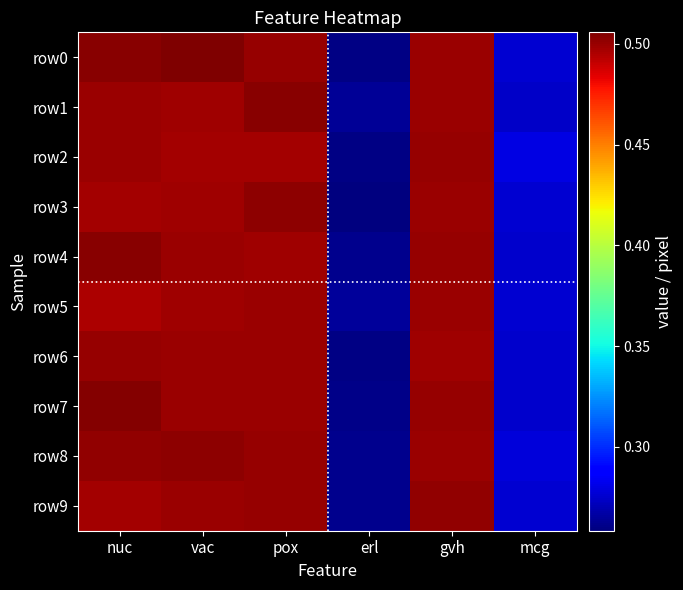

Reading left to right, extract all data points from this chart.

row0: nuc=0.5	vac=0.5	pox=0.5	erl=0.3	gvh=0.5	mcg=0.3
row1: nuc=0.5	vac=0.5	pox=0.5	erl=0.3	gvh=0.5	mcg=0.3
row2: nuc=0.5	vac=0.5	pox=0.5	erl=0.3	gvh=0.5	mcg=0.3
row3: nuc=0.5	vac=0.5	pox=0.5	erl=0.3	gvh=0.5	mcg=0.3
row4: nuc=0.5	vac=0.5	pox=0.5	erl=0.3	gvh=0.5	mcg=0.3
row5: nuc=0.5	vac=0.5	pox=0.5	erl=0.3	gvh=0.5	mcg=0.3
row6: nuc=0.5	vac=0.5	pox=0.5	erl=0.3	gvh=0.5	mcg=0.3
row7: nuc=0.5	vac=0.5	pox=0.5	erl=0.3	gvh=0.5	mcg=0.3
row8: nuc=0.5	vac=0.5	pox=0.5	erl=0.3	gvh=0.5	mcg=0.3
row9: nuc=0.5	vac=0.5	pox=0.5	erl=0.3	gvh=0.5	mcg=0.3